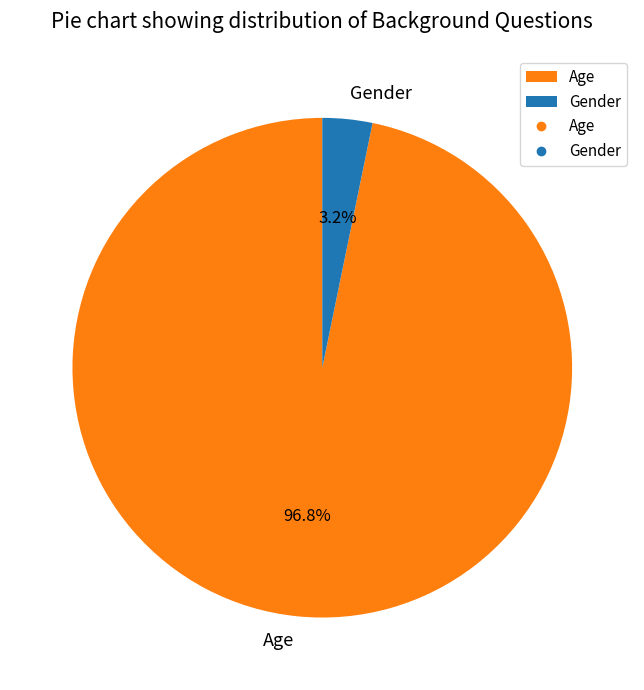

The Gender slice represents 12% of the pie. True or false?

False